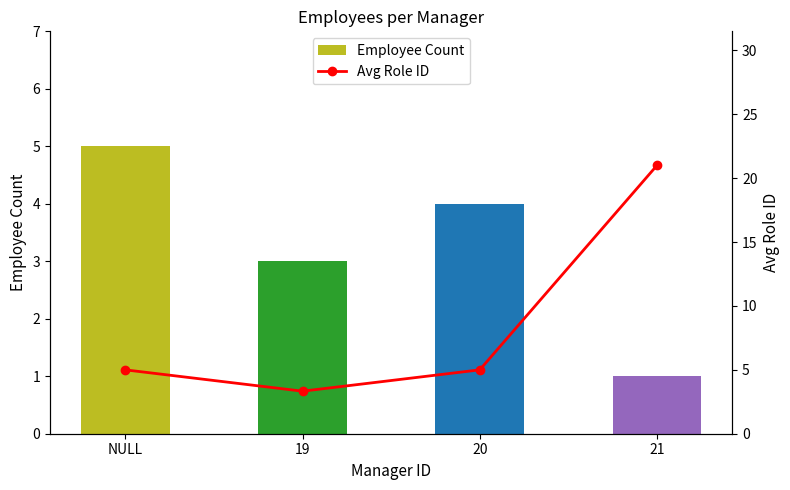

What are all the series names shown in the legend?

Employee Count, Avg Role ID